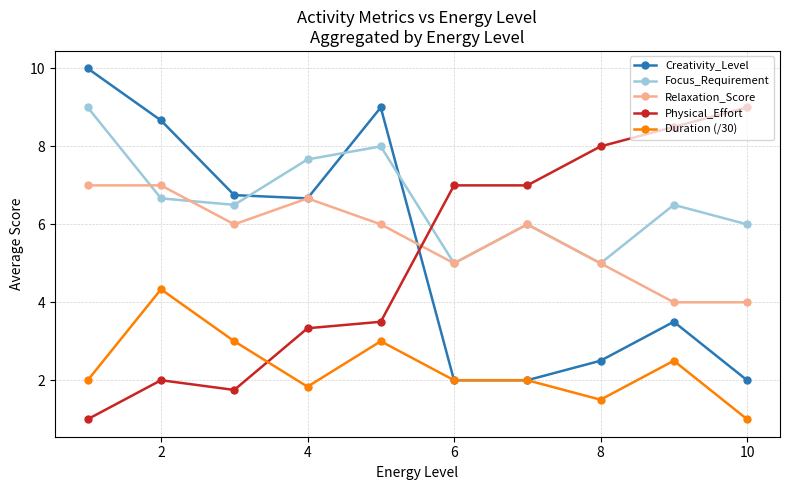

How many data points in Creativity_Level are less than 6?

5